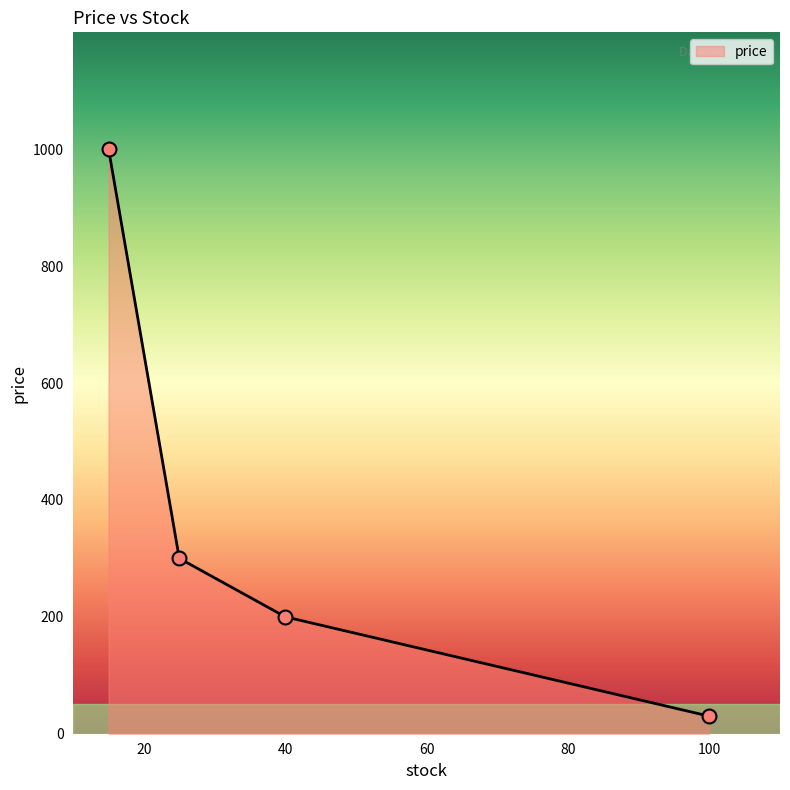

True or false: the data has more than 2 interior local peaks.

False